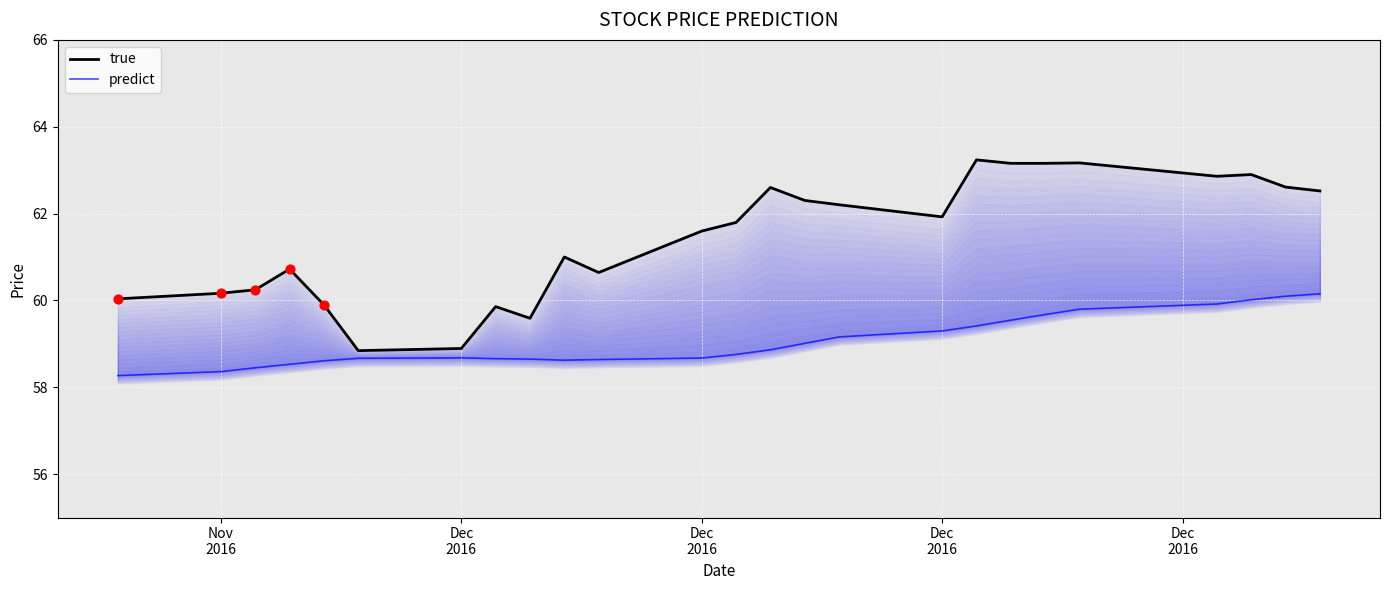

Which series has the widest spread of Y values?

true